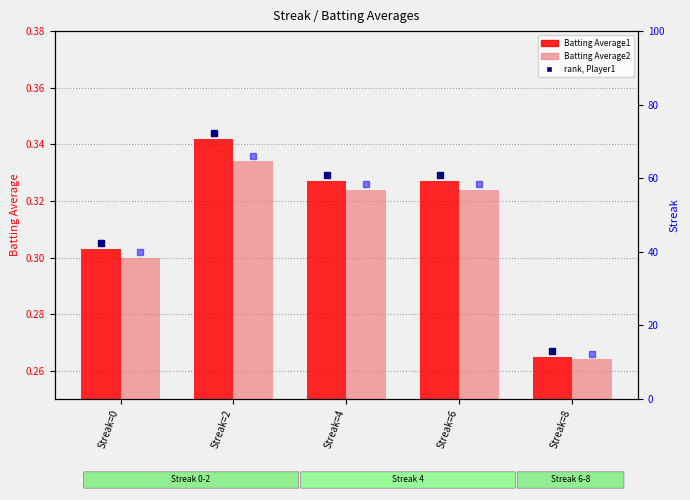

The value of Batting Average1 at Streak=0 is 0.2. True or false?

False